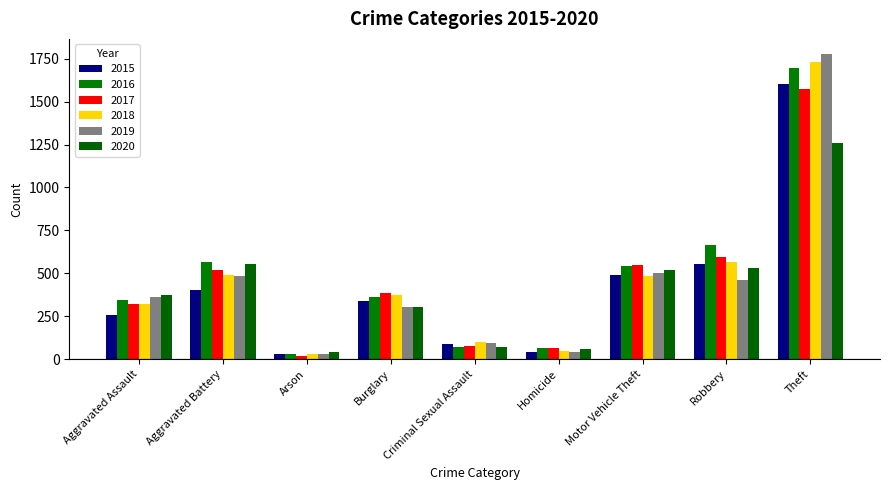

At which label does 2020 reach its minimum?

Arson